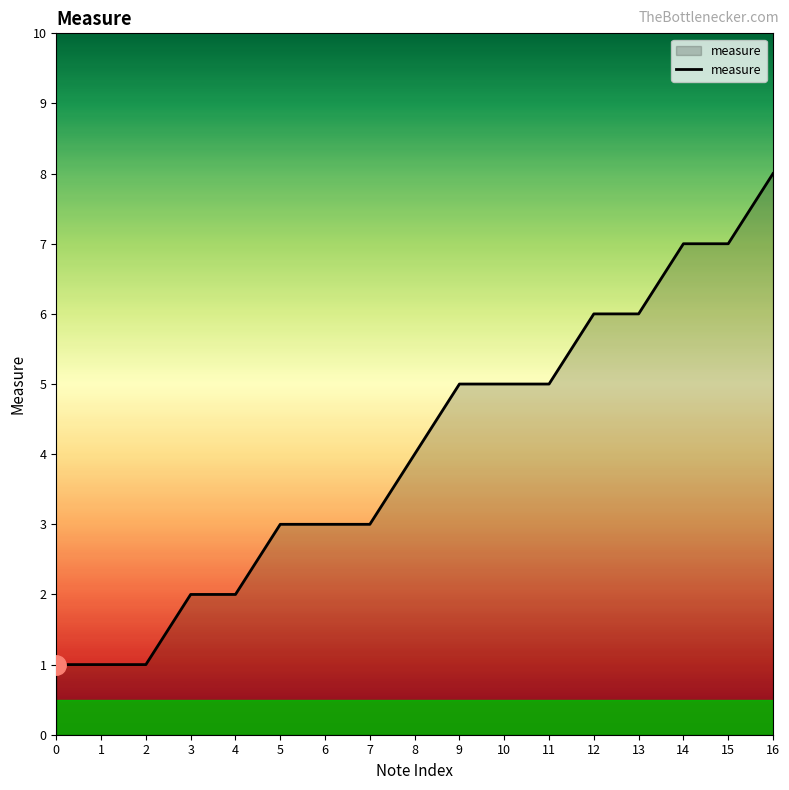

How many values are between 2 and 6?

11